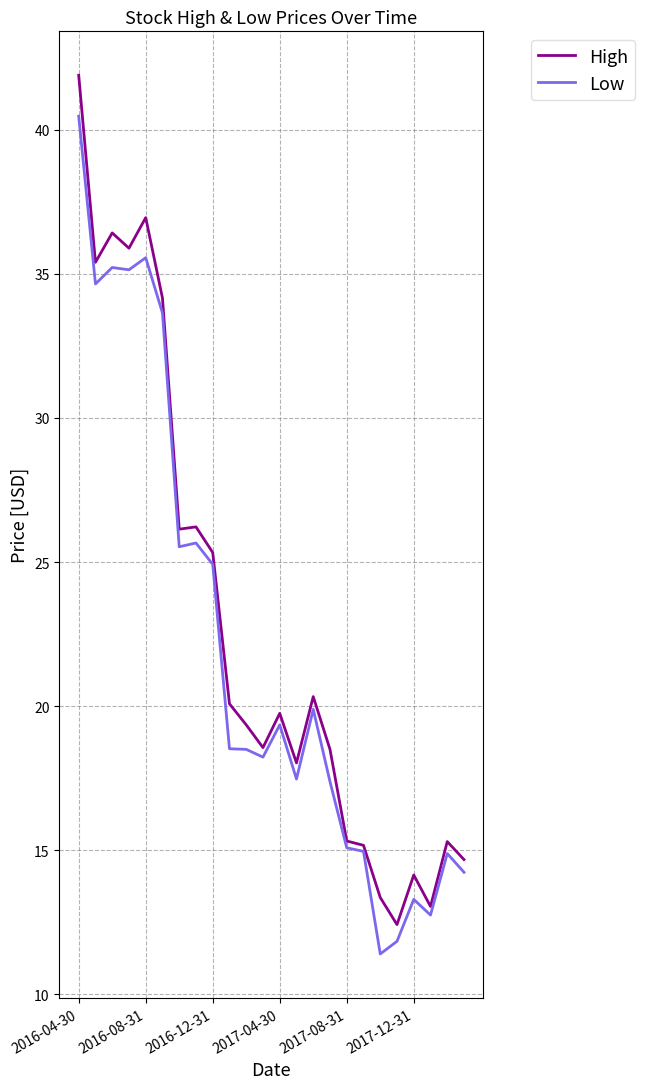

Rank the series by their maximum value, from highest to lowest.

High, Low